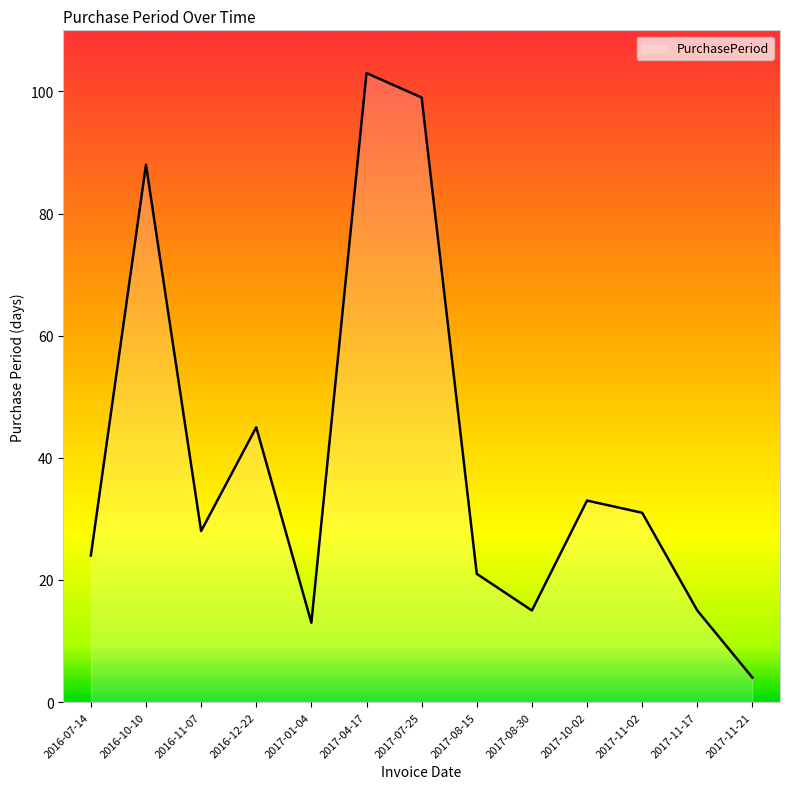

What position from the right is 2017-08-15?

6